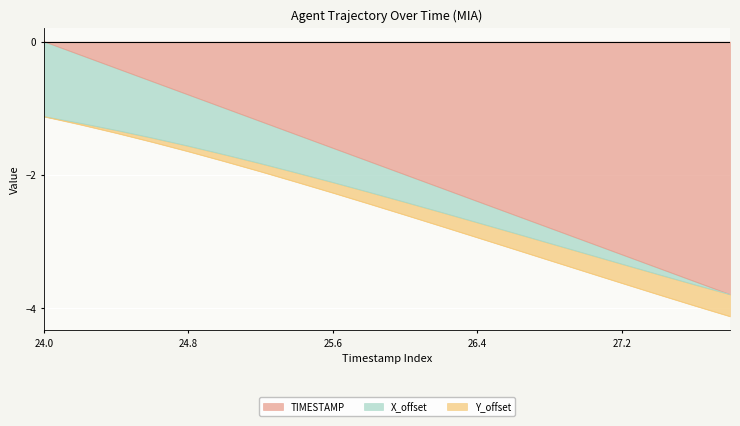

What is the difference between the highest and lowest values at 24.8?

0.9